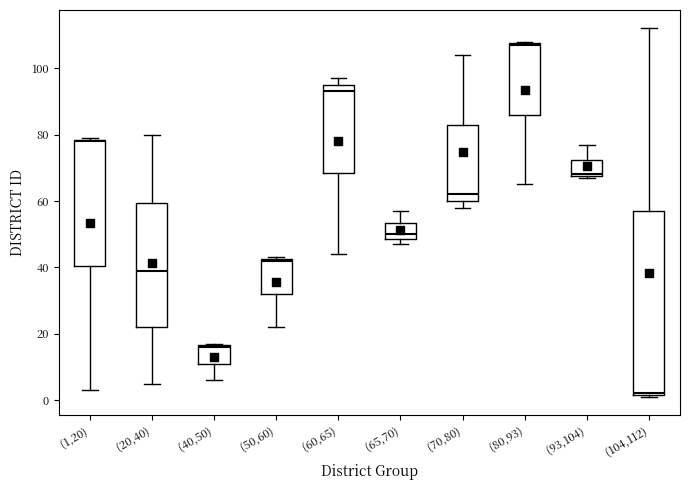

Reading left to right, transcribe this box plot: for each box, give where its median line is, the range the box spans, and where its two whiskers end, as read against the y-axis. The values are not printed on the chart, so give them approximately, as read against the axis.

(1,20): median 78, box 40 to 78, whiskers 4 to 80
(20,40): median 40, box 22 to 60, whiskers 6 to 80
(40,50): median 16, box 12 to 16, whiskers 6 to 18
(50,60): median 42, box 32 to 42, whiskers 22 to 44
(60,65): median 94, box 68 to 96, whiskers 44 to 98
(65,70): median 50, box 48 to 54, whiskers 48 (just below the box's lower edge) to 58
(70,80): median 62, box 60 to 84, whiskers 58 to 104
(80,93): median 108, box 86 to 108, whiskers 66 to 108
(93,104): median 68, box 68 to 72, whiskers 68 to 78
(104,112): median 2, box 2 to 58, whiskers 2 to 112